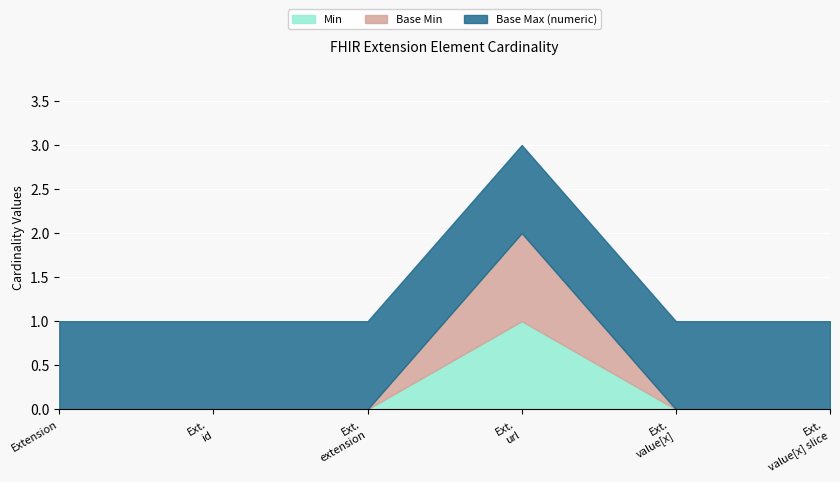

What is the label of the 5th point from the right?

Extension.id